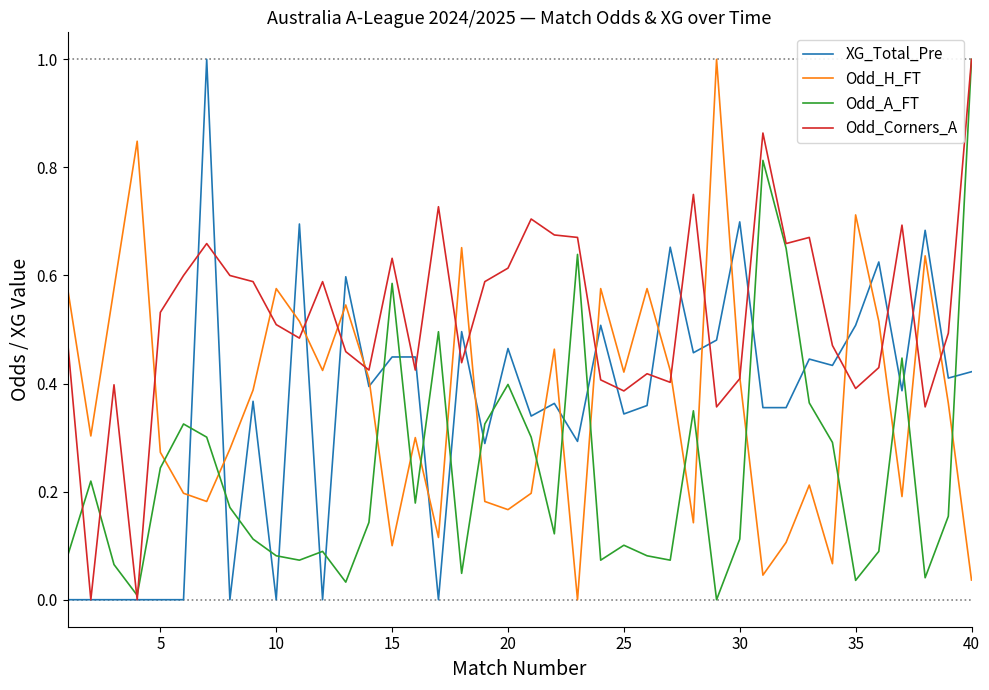

Which series has the largest total across all categories?

Odd_Corners_A